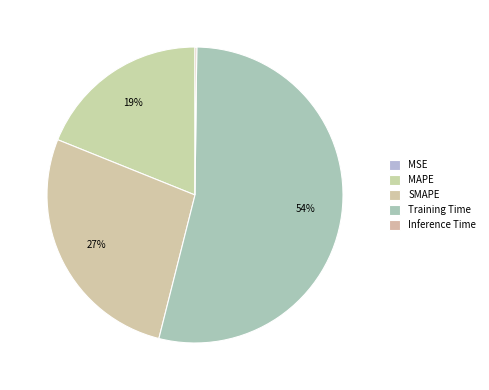

True or false: MSE accounts for 12% of the total.

False